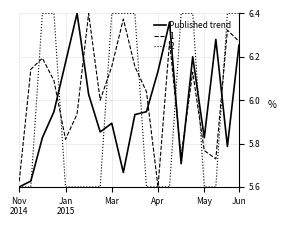

How many intersections are there between 1 and Published trend?

6